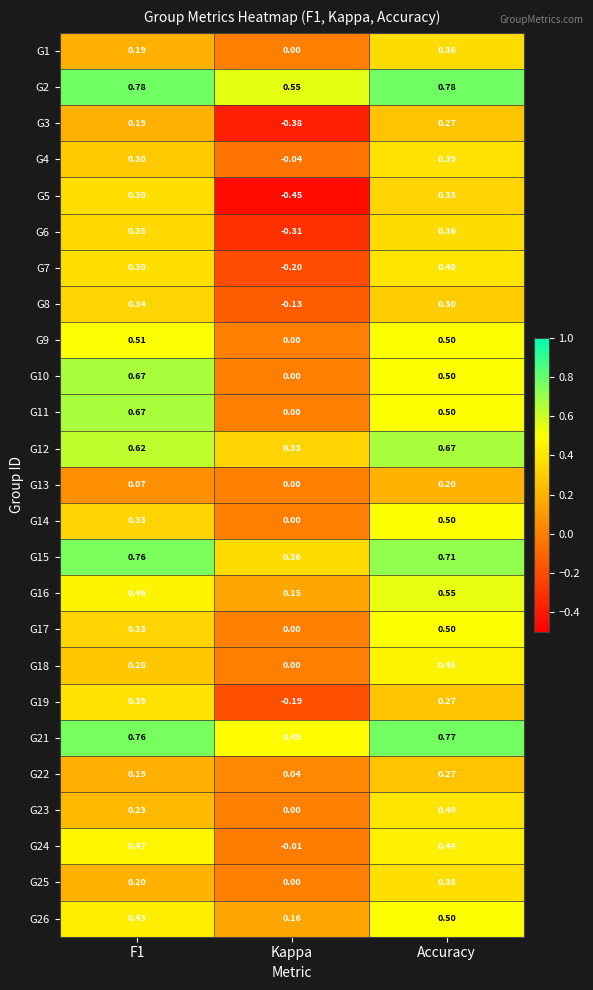

How many series are shown in this chart?

25